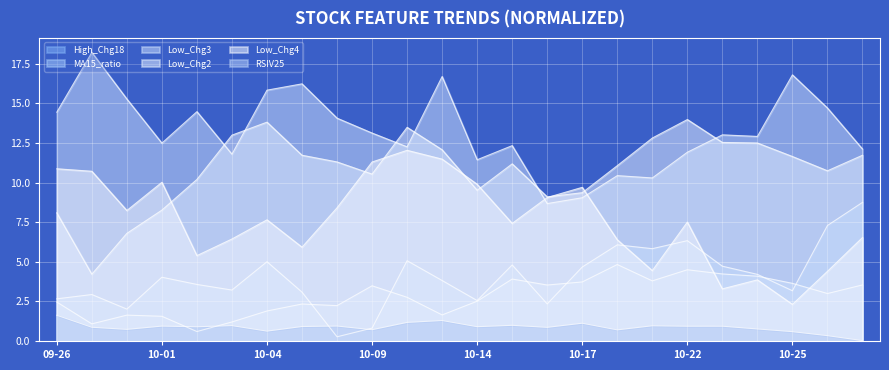

Reading left to right, what are all the values shown in this chart?

High_Chg18: 2.7	2.9	2.0	4.0	3.6	3.2	5.0	3.1	0.3	0.8	5.1	3.8	2.6	4.8	2.3	4.7	6.1	5.8	6.3	4.7	4.2	3.2	7.3	8.8
MA15_ratio: 2.5	1.1	1.6	1.6	0.6	1.2	1.9	2.3	2.2	3.5	2.8	1.6	2.5	3.9	3.5	3.7	4.8	3.8	4.5	4.2	4.1	3.6	3.0	3.5
Low_Chg3: 14.4	18.2	15.3	12.5	14.5	11.8	15.8	16.2	14.1	13.1	12.3	16.7	11.4	12.3	8.7	9.0	10.4	10.3	11.9	13.0	12.9	16.8	14.7	12.1
Low_Chg2: 8.1	4.2	6.8	8.3	10.2	13.0	13.8	11.7	11.3	10.5	13.5	12.1	9.5	11.2	9.1	9.4	11.1	12.8	14.0	12.5	12.5	11.6	10.7	11.7
Low_Chg4: 10.9	10.7	8.2	10.0	5.4	6.4	7.6	5.9	8.4	11.3	12.0	11.5	9.9	7.4	9.1	9.7	6.4	4.4	7.5	3.3	3.9	2.3	4.4	6.5
RSIV25: 1.6	0.9	0.7	0.9	0.9	1.0	0.6	0.9	0.9	0.7	1.2	1.3	0.9	1.0	0.9	1.1	0.7	1.0	0.9	0.9	0.8	0.6	0.3	0.0